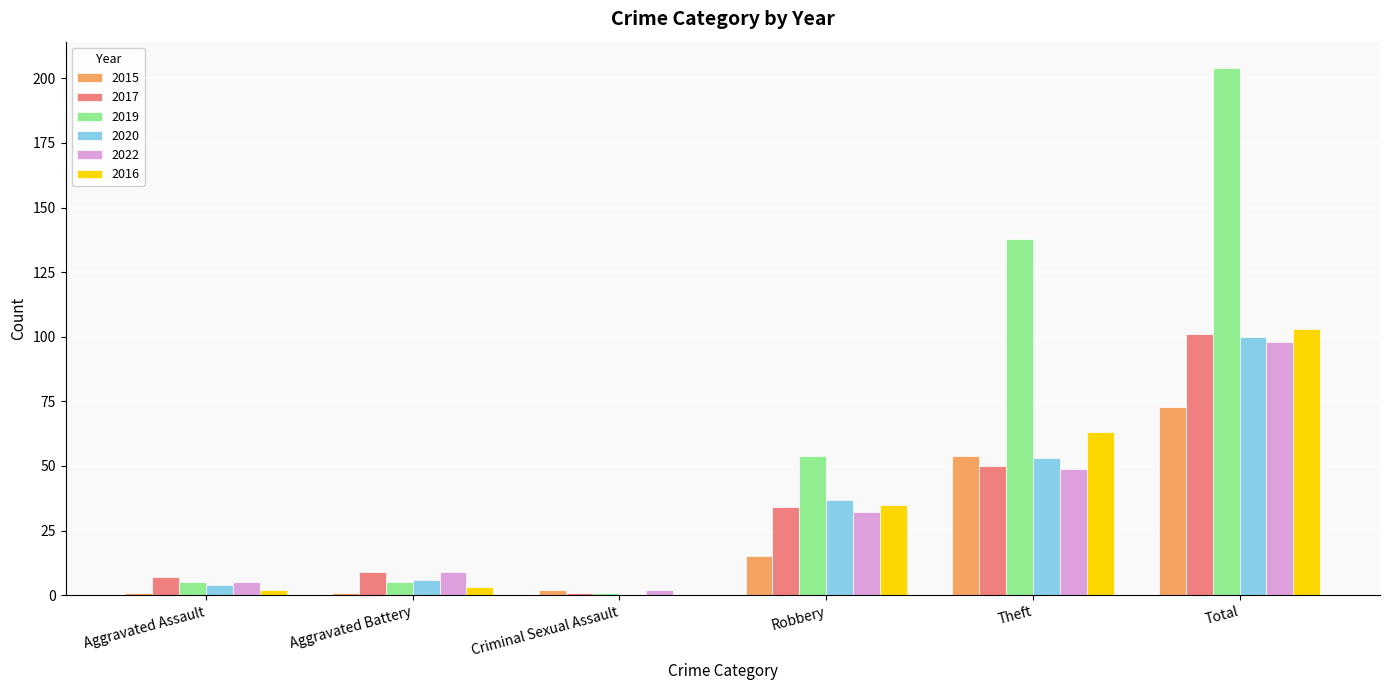

What is the spread (max minus min) of values at Total?

131